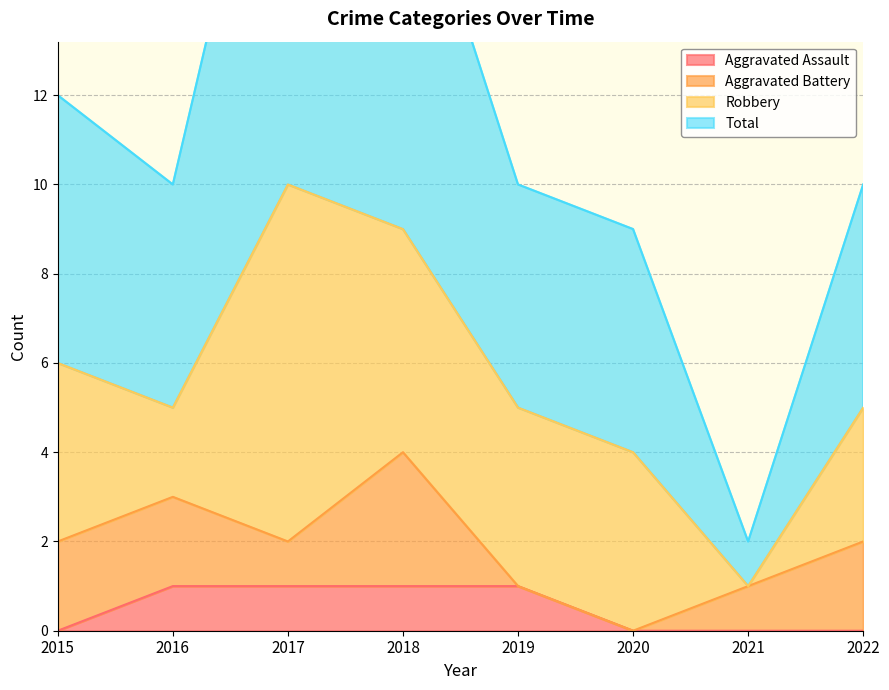

The value of Aggravated Assault at 2017 is 0. True or false?

False